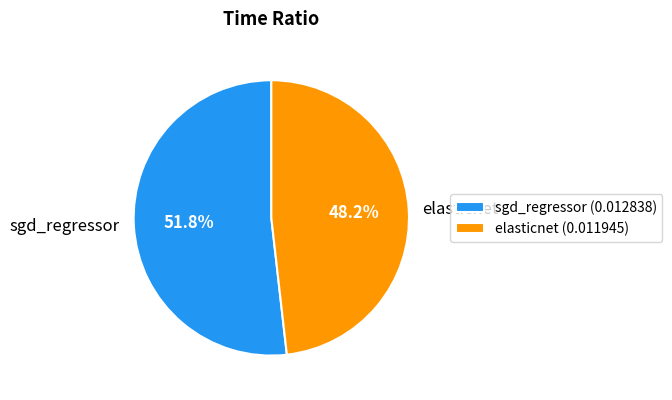

Count the number of slices in the pie.

2